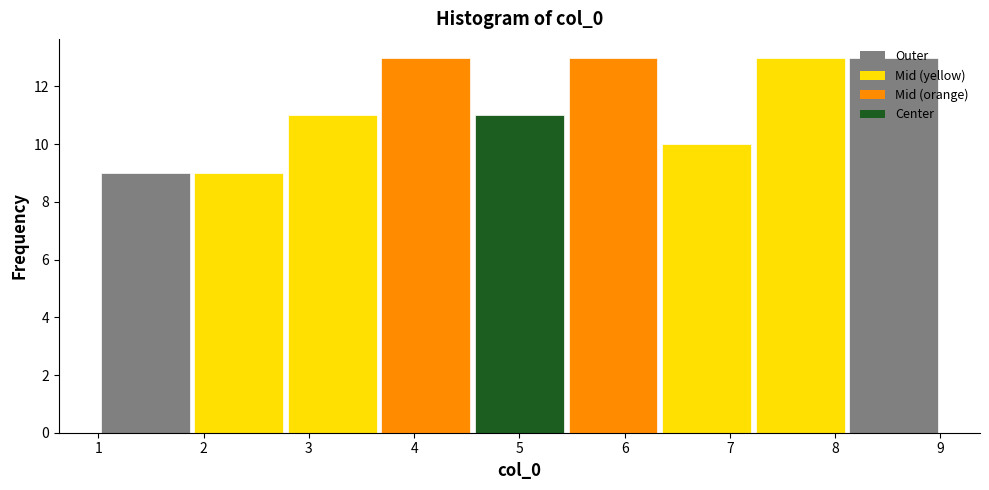

Reading left to right, list every bar in this chart as the range it spans on the x-axis followed by its height. Neither the bar edges nor the heights are printed on the chart, so give them approximately, as read against the axes.

1.0 to 1.9: 9
1.9 to 2.8: 9
2.8 to 3.7: 11
3.7 to 4.6: 13
4.6 to 5.4: 11
5.4 to 6.3: 13
6.3 to 7.2: 10
7.2 to 8.1: 13
8.1 to 9.0: 13